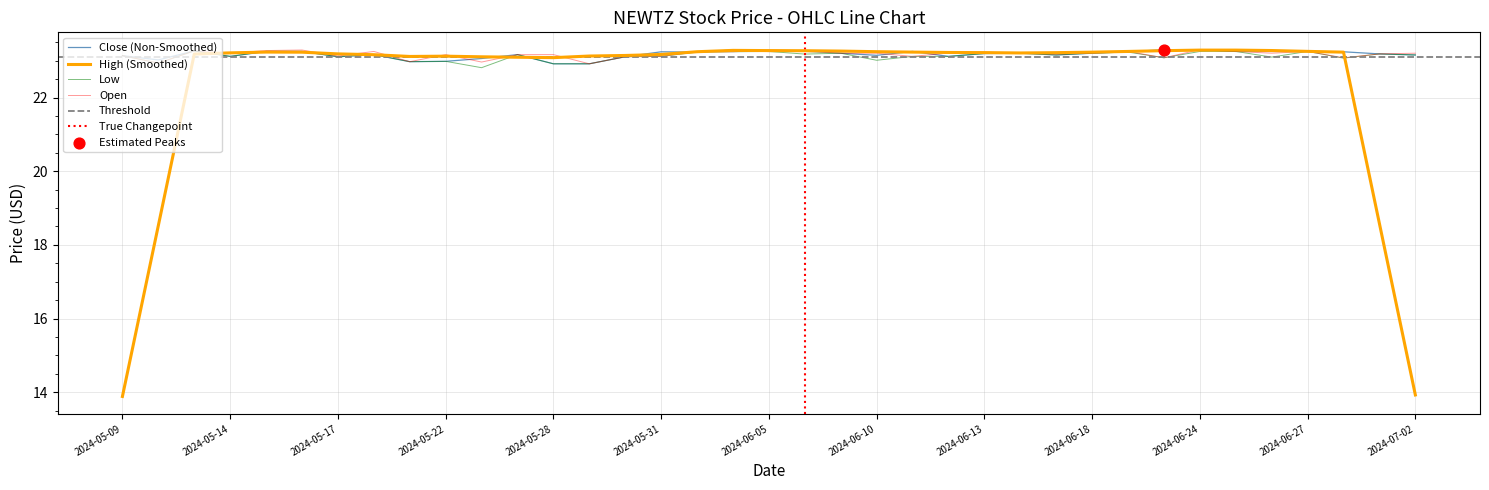

At which category is the sum across all series the highest?

2024-06-24